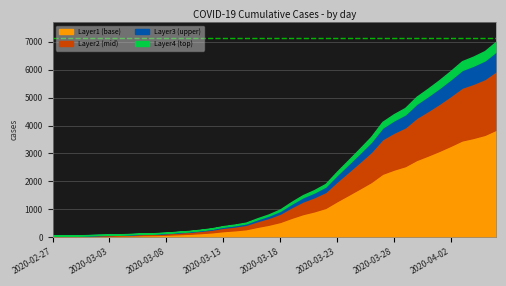

Rank the categories by value from lowest to highest.

2020-02-27, 2020-02-28, 2020-02-29, 2020-03-01, 2020-03-02, 2020-03-03, 2020-03-04, 2020-03-05, 2020-03-06, 2020-03-07, 2020-03-08, 2020-03-09, 2020-03-10, 2020-03-11, 2020-03-12, 2020-03-13, 2020-03-14, 2020-03-15, 2020-03-16, 2020-03-17, 2020-03-18, 2020-03-19, 2020-03-20, 2020-03-21, 2020-03-22, 2020-03-23, 2020-03-24, 2020-03-25, 2020-03-26, 2020-03-27, 2020-03-28, 2020-03-29, 2020-03-30, 2020-03-31, 2020-04-01, 2020-04-02, 2020-04-03, 2020-04-04, 2020-04-05, 2020-04-06